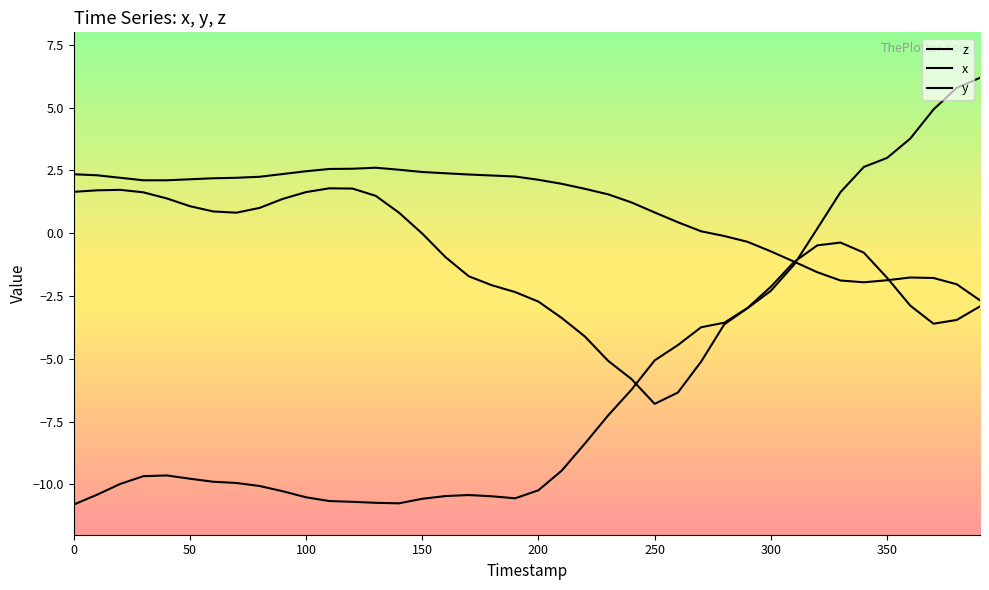

What is the smallest value displayed?

-10.8